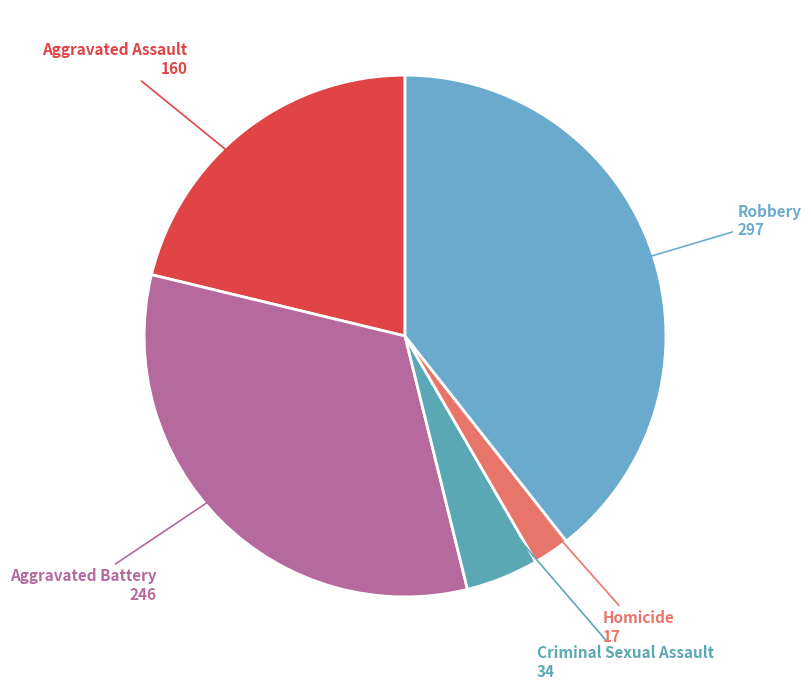

How many slices are in this pie chart?

5